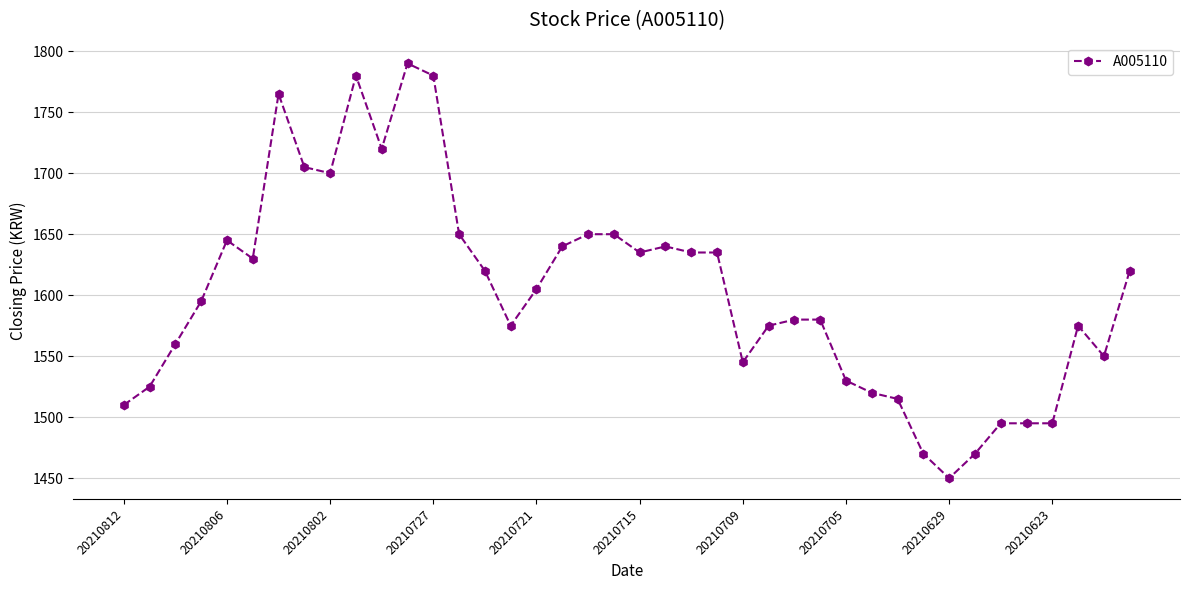

What is the minimum value shown in the chart?

1450